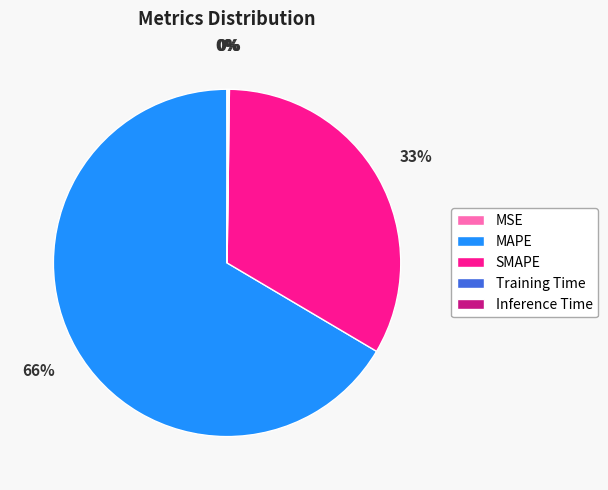

To the nearest percent, what percentage of the pie is SMAPE?

33%